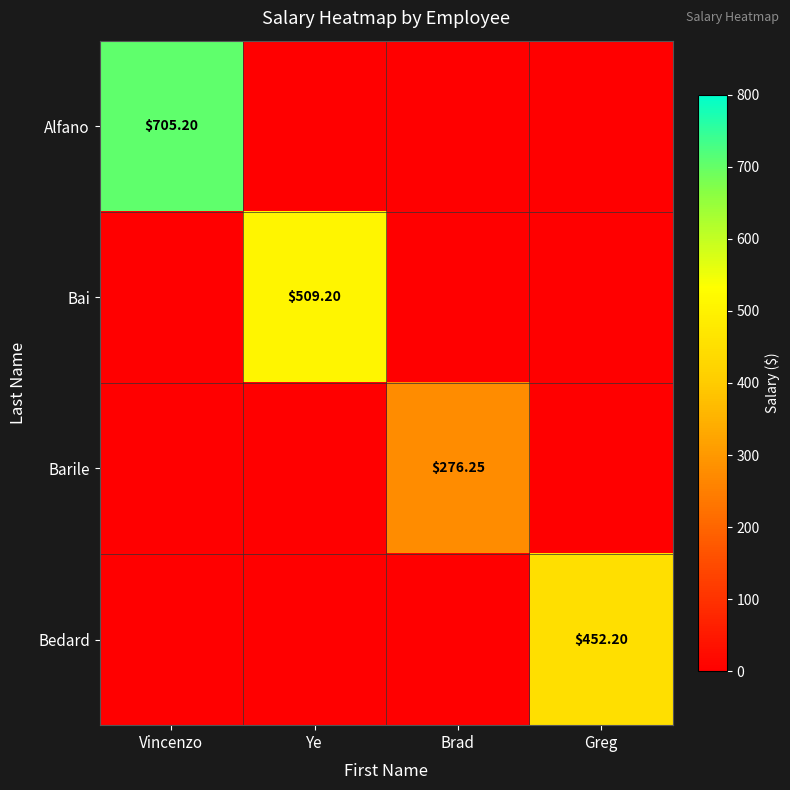

What is the average value of the Barile series?

69.1